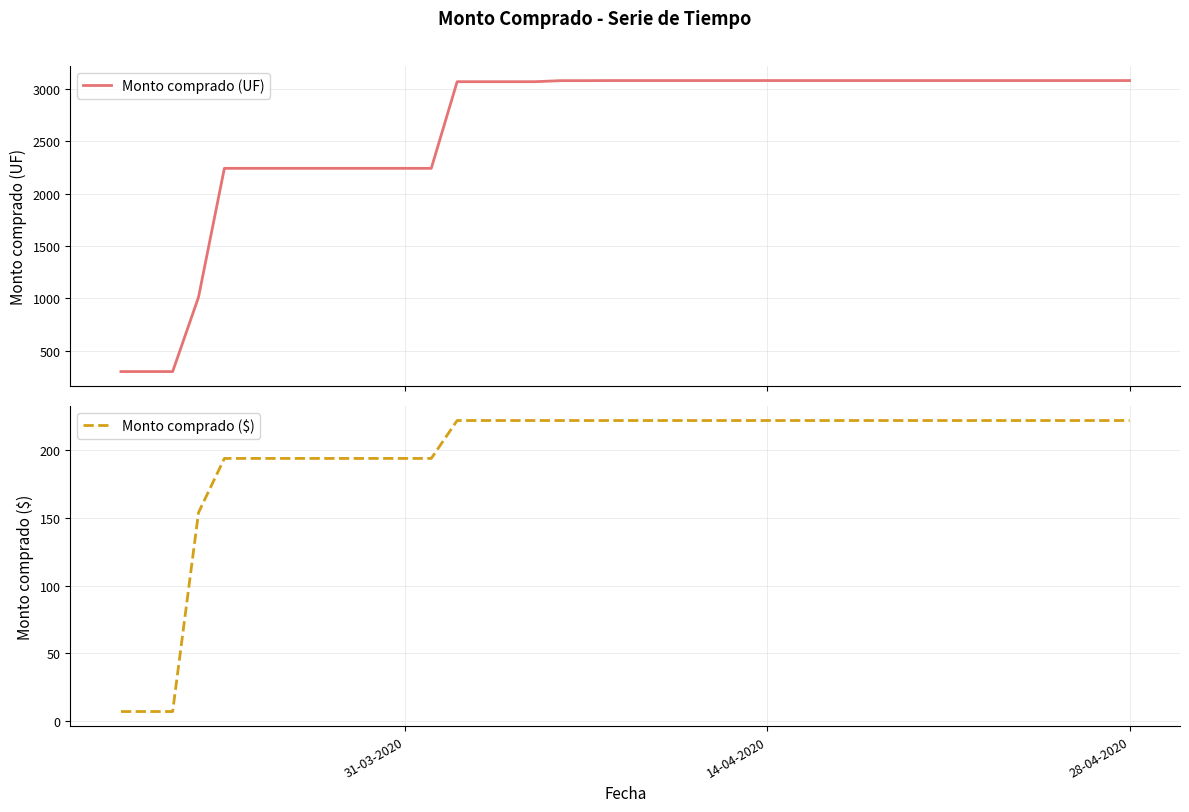

What is the lowest value of the Monto comprado ($) series?

7